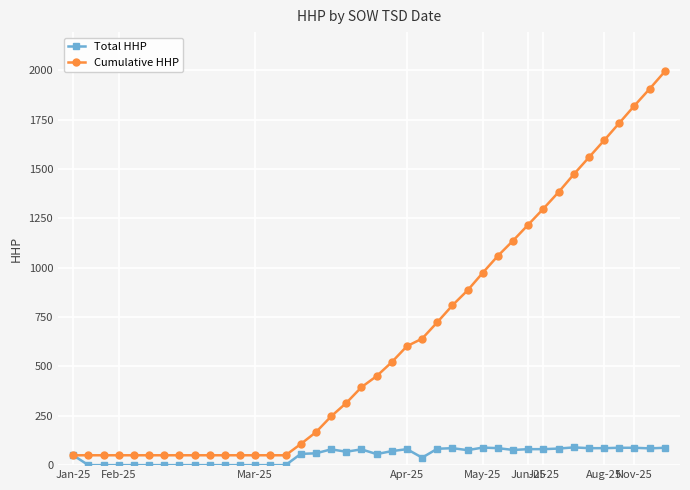

At how many categories does at least one series exceed 783?

15